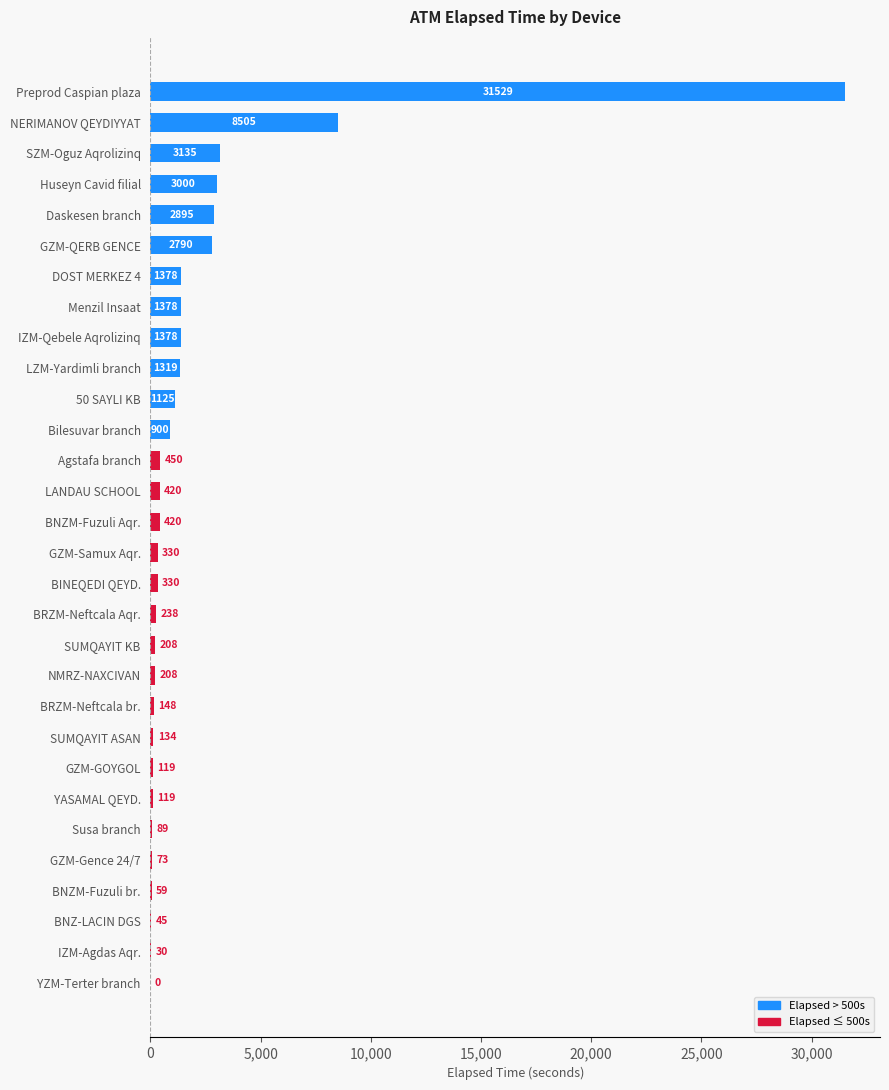

Reading top to bottom, list all the values displayed in this chart.

Preprod Caspian plaza=31529	NERIMANOV QEYDIYYAT=8505	SZM-Oguz Aqrolizinq=3135	Huseyn Cavid filial=3000	Daskesen branch=2895	GZM-QERB GENCE=2790	DOST MERKEZ 4=1378	Menzil Insaat=1378	IZM-Qebele Aqrolizinq=1378	LZM-Yardimli branch=1319	50 SAYLI KB=1125	Bilesuvar branch=900	Agstafa branch=450	LANDAU SCHOOL=420	BNZM-Fuzuli Aqr.=420	GZM-Samux Aqr.=330	BINEQEDI QEYD.=330	BRZM-Neftcala Aqr.=238	SUMQAYIT KB=208	NMRZ-NAXCIVAN=208	BRZM-Neftcala br.=148	SUMQAYIT ASAN=134	GZM-GOYGOL=119	YASAMAL QEYD.=119	Susa branch=89	GZM-Gence 24/7=73	BNZM-Fuzuli br.=59	BNZ-LACIN DGS=45	IZM-Agdas Aqr.=30	YZM-Terter branch=0